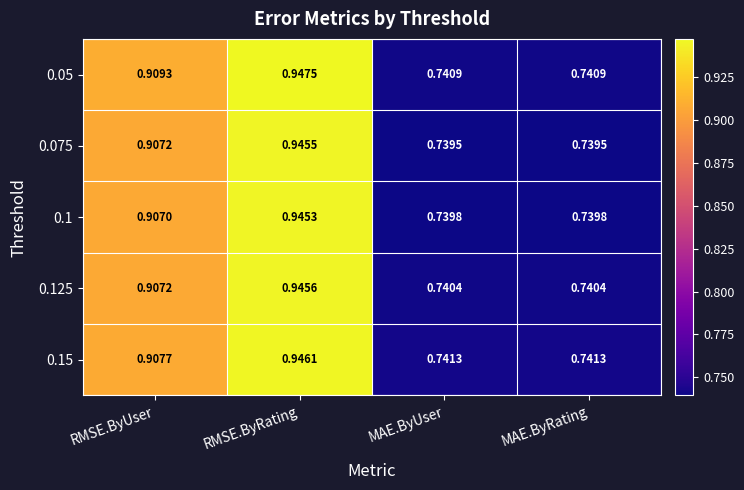

Which label corresponds to the largest value in the chart?

RMSE.ByRating